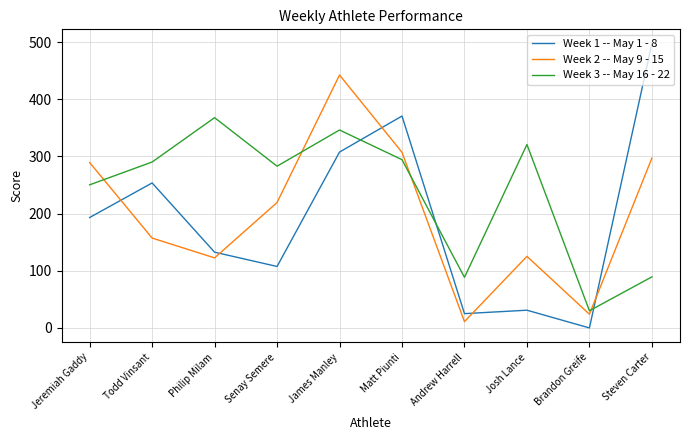

Count the number of categories in the chart.

10